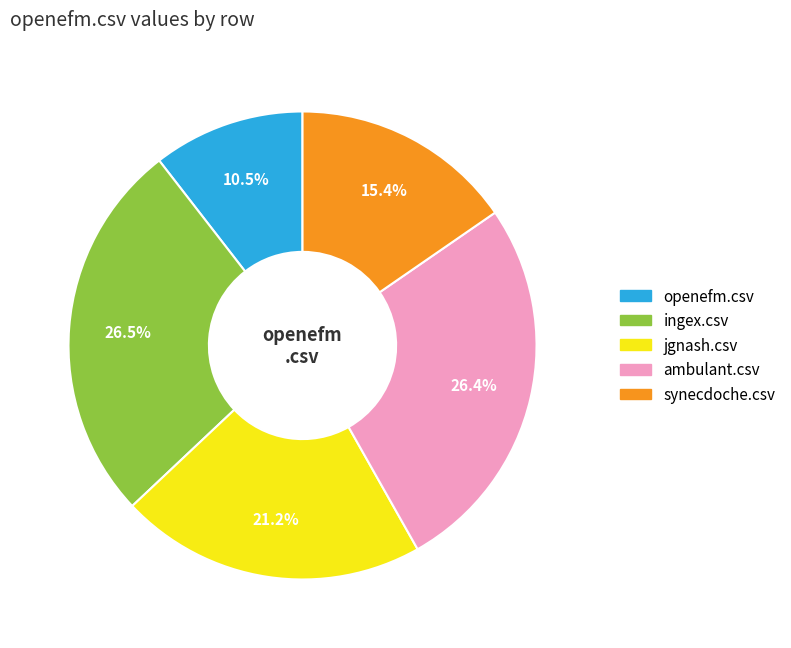

Approximately how many times larger is the value at openefm.csv compared to jgnash.csv?

0.5